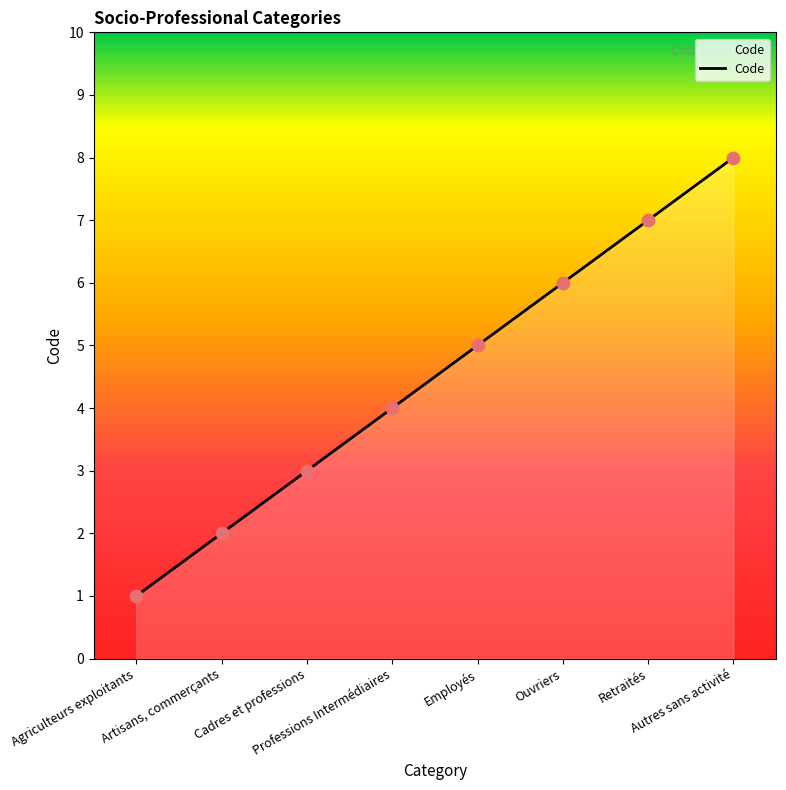

Between Ouvriers and Autres sans activité, which is larger?

Autres sans activité